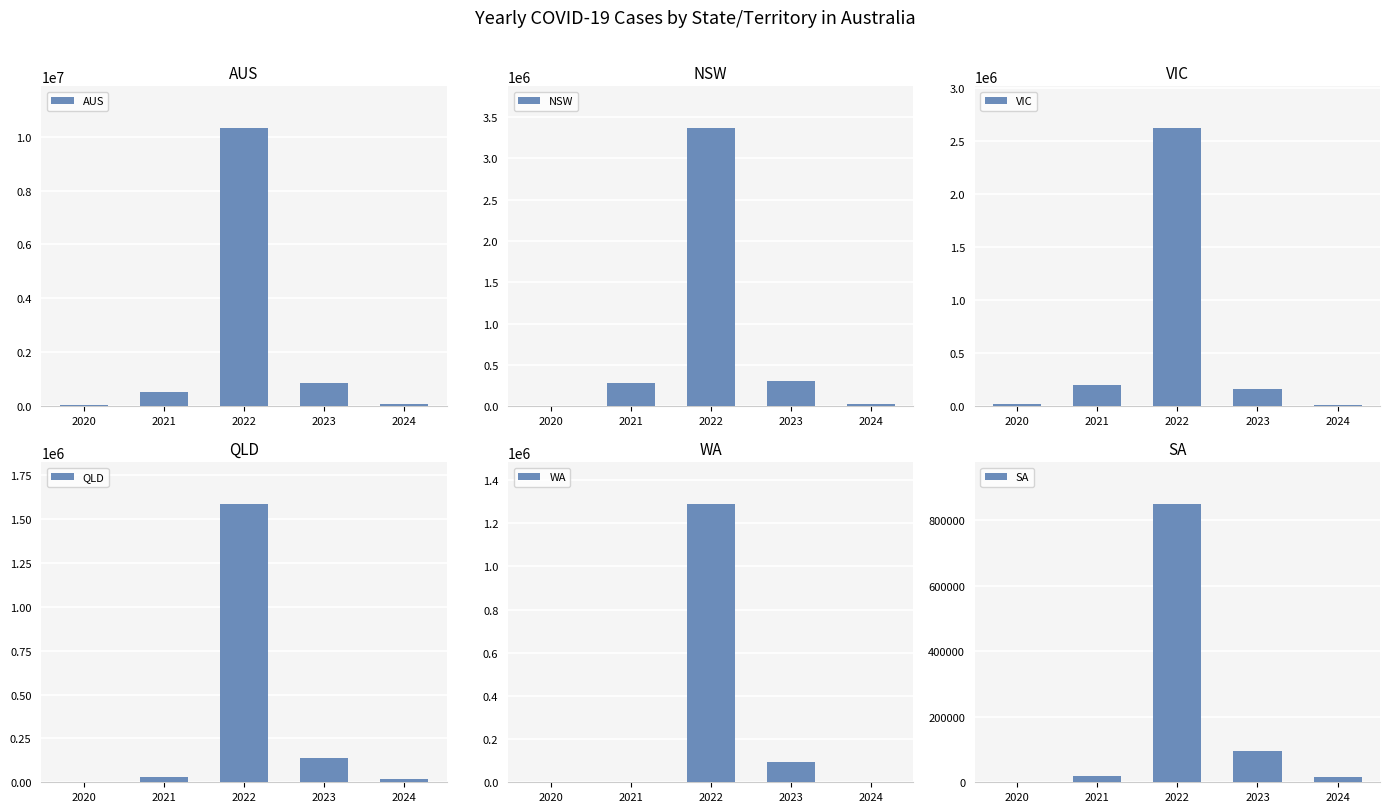

What is the total value across all series at 2022?

20031531